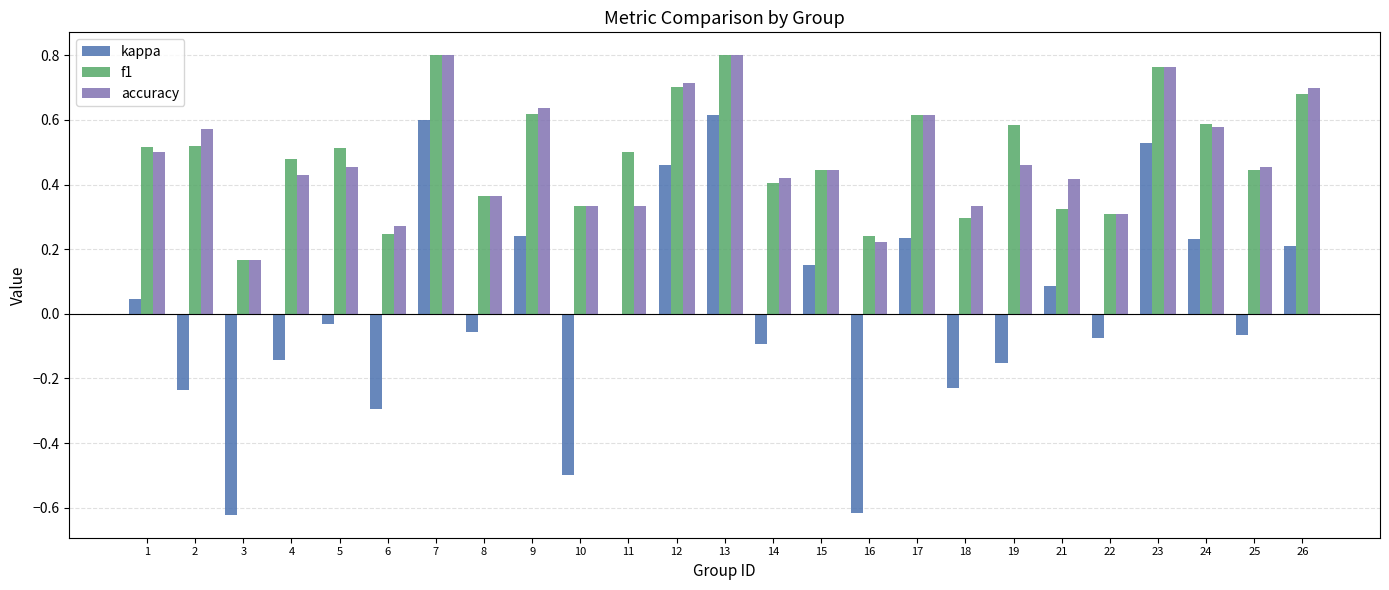

Count the number of categories in the chart.

25